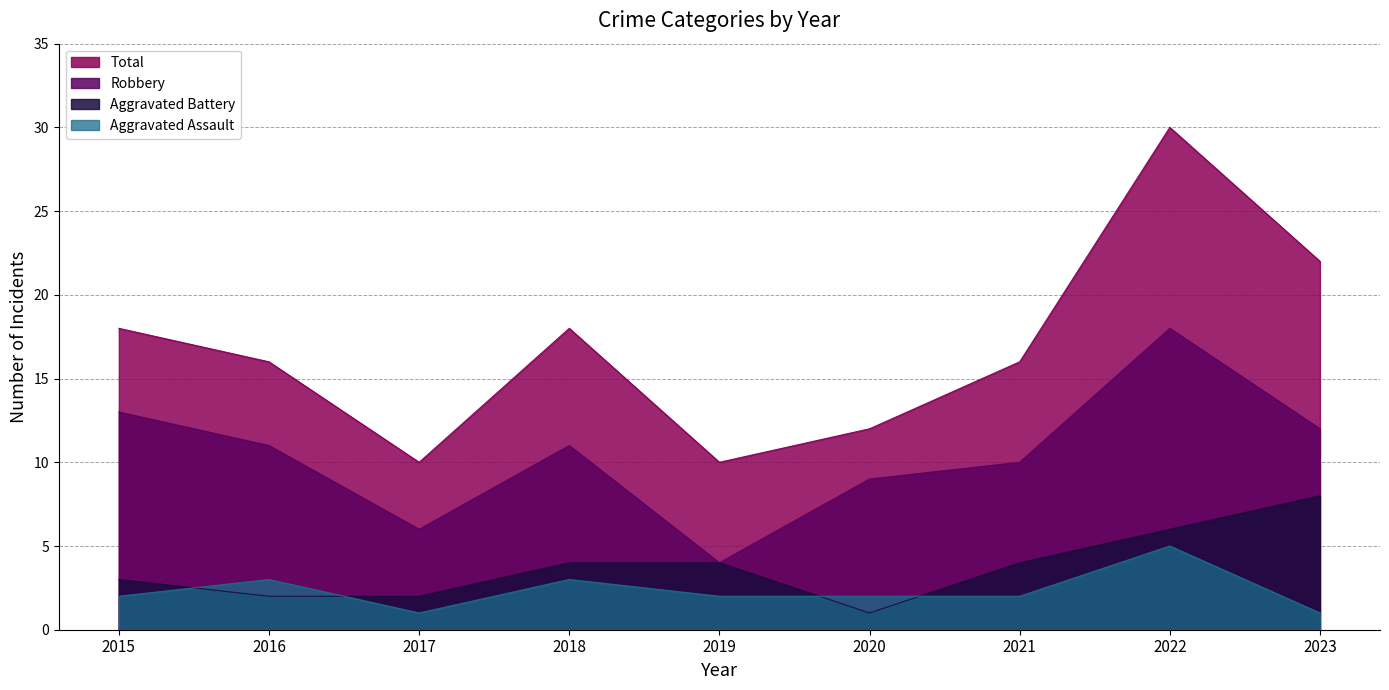

Does the chart display data point markers on the line(s)?

No